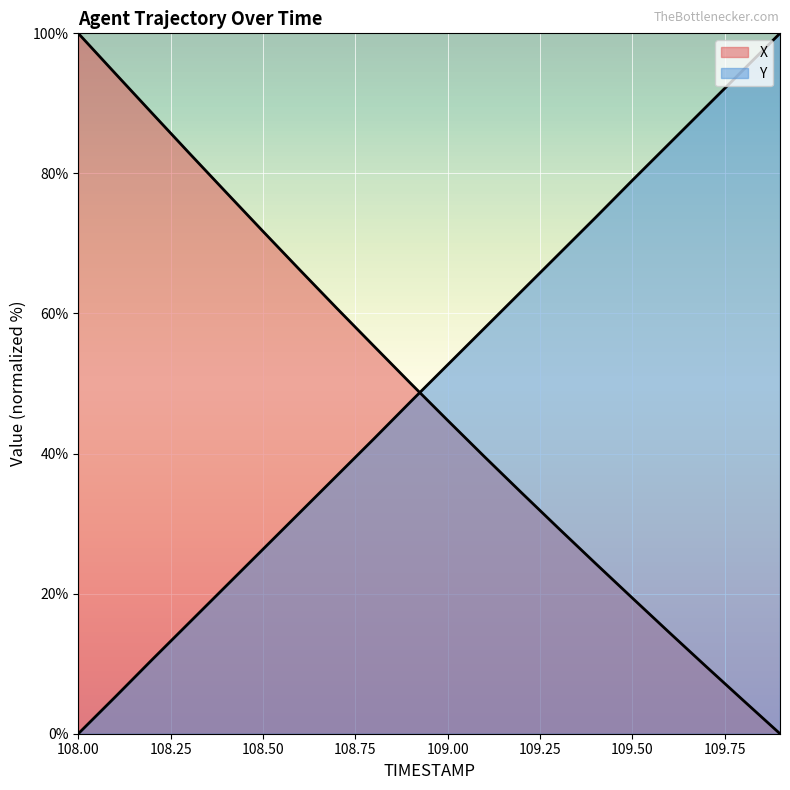

Rank the series at 108.7 from lowest to highest value.

Y, X